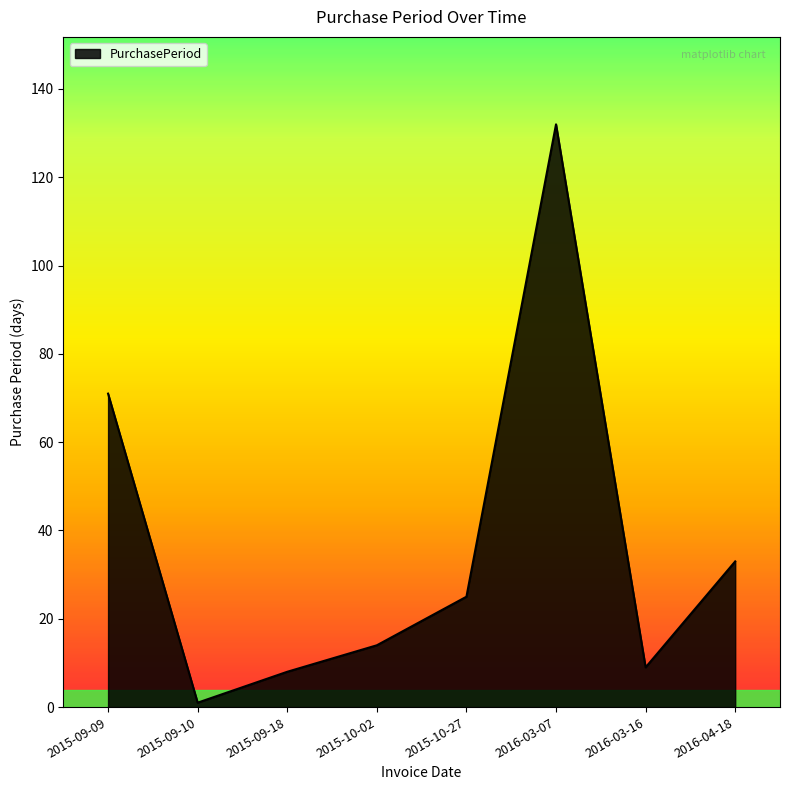

How many values are below 25?

4